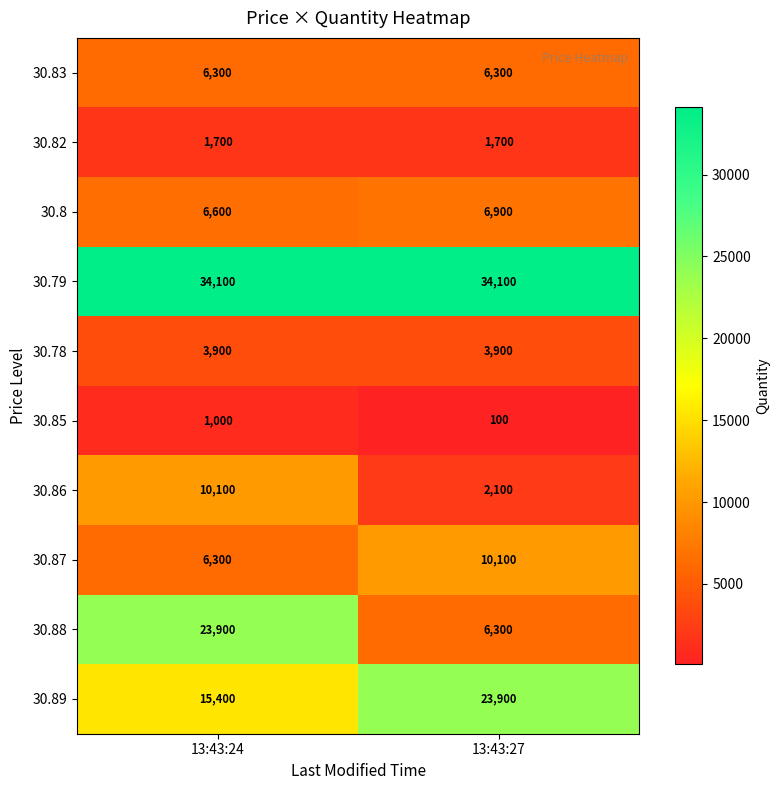

What is the approximate value of 30.85 at 13:43:27, to the nearest 10?

100